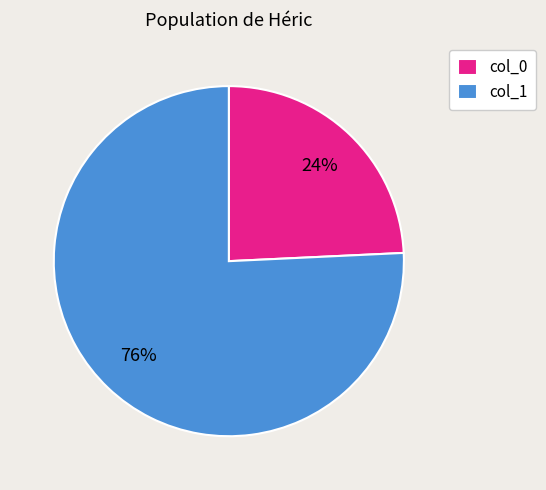

To the nearest percent, what is the average slice percentage?

50%